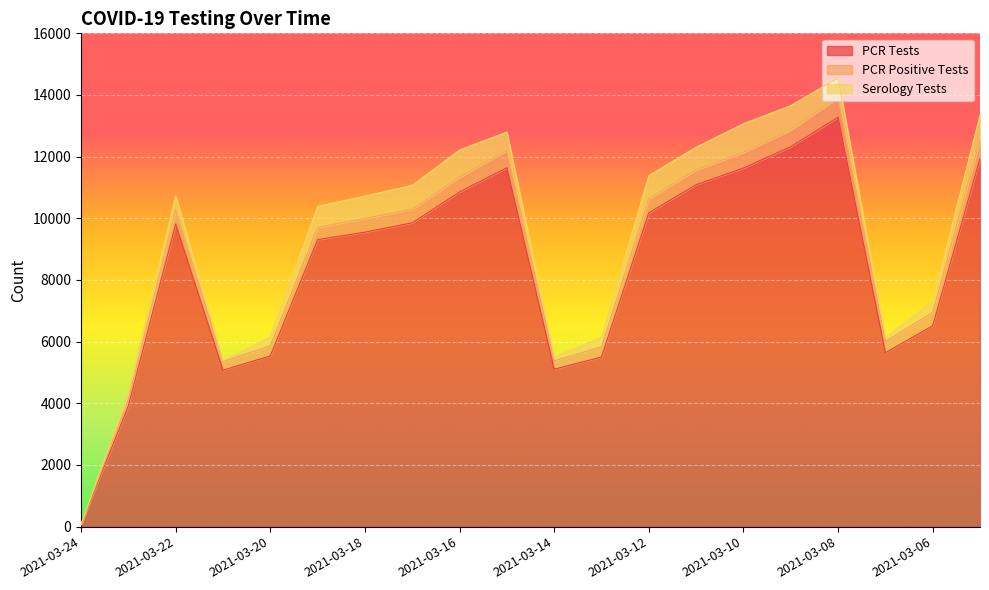

At which label is PCR Tests closest to 6674?

2021-03-06